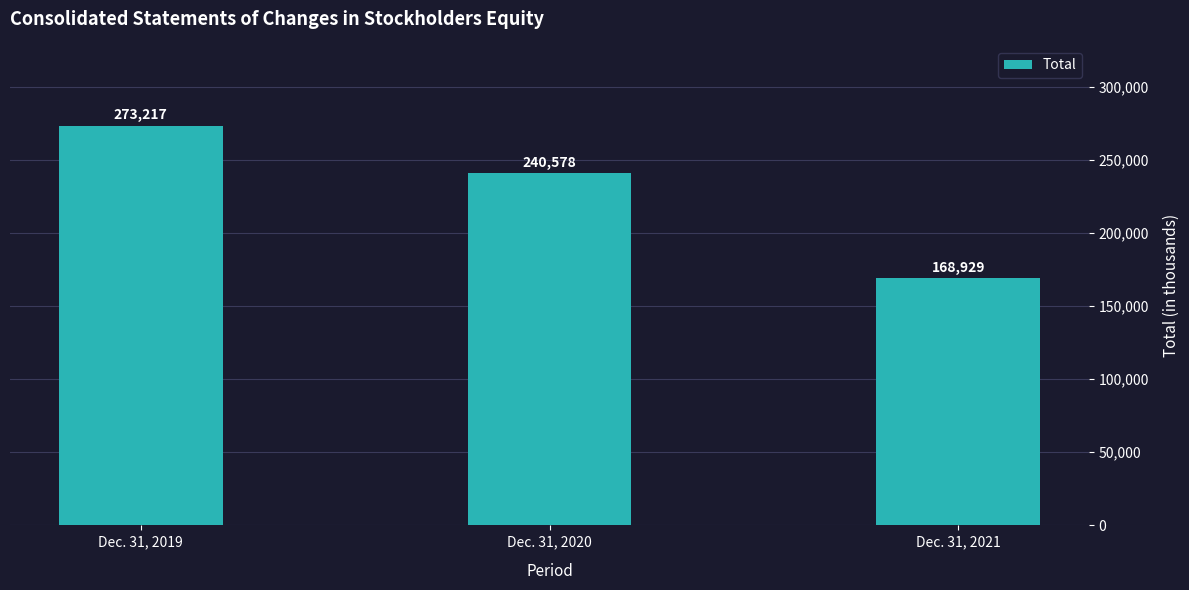

Does the chart contain stacked bars?

No